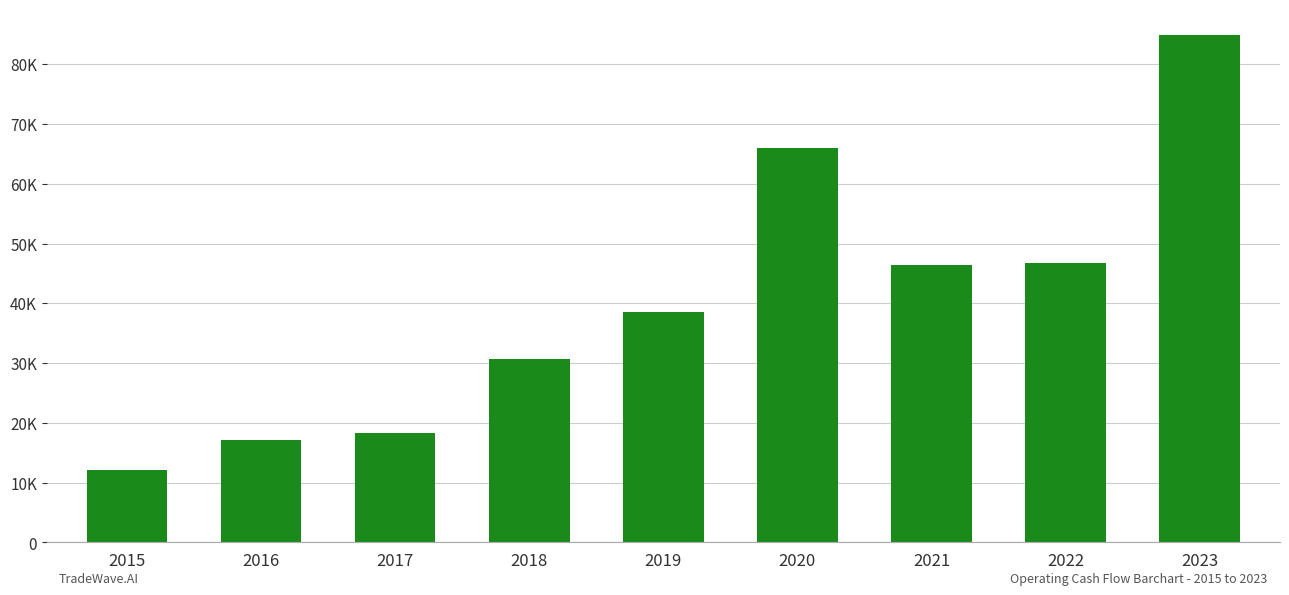

True or false: the data shows 38514 at 2019.

True